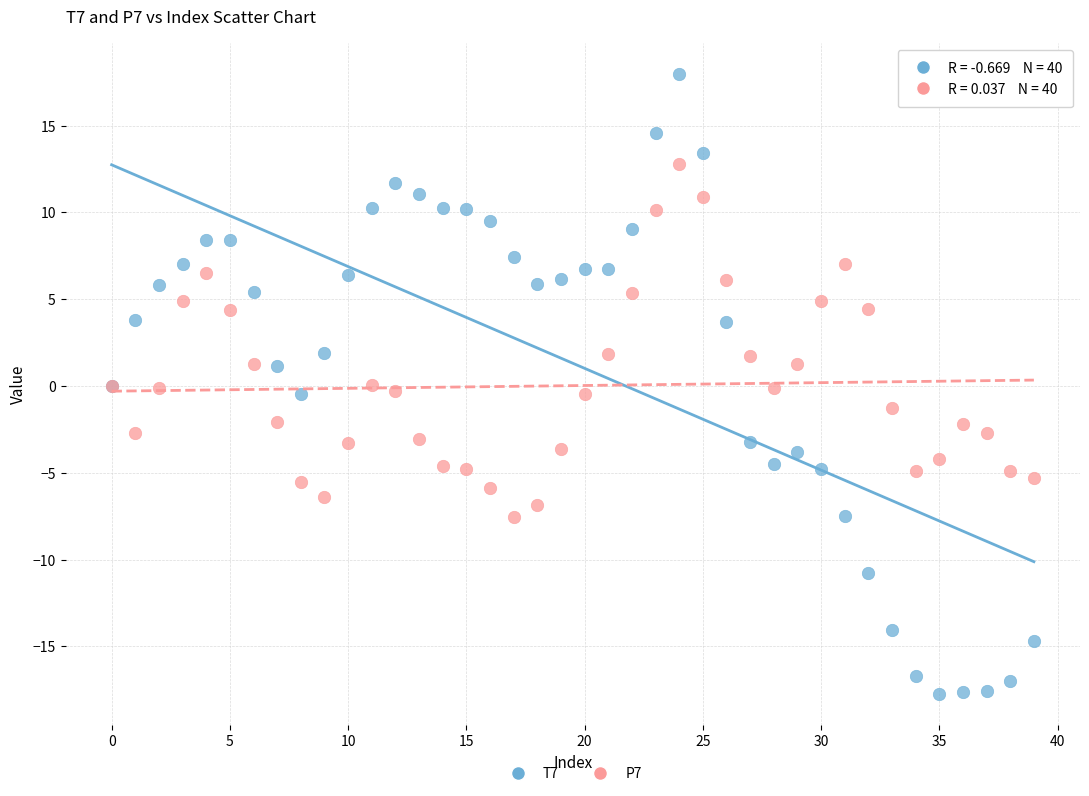

Which series reaches the minimum Y coordinate?

T7